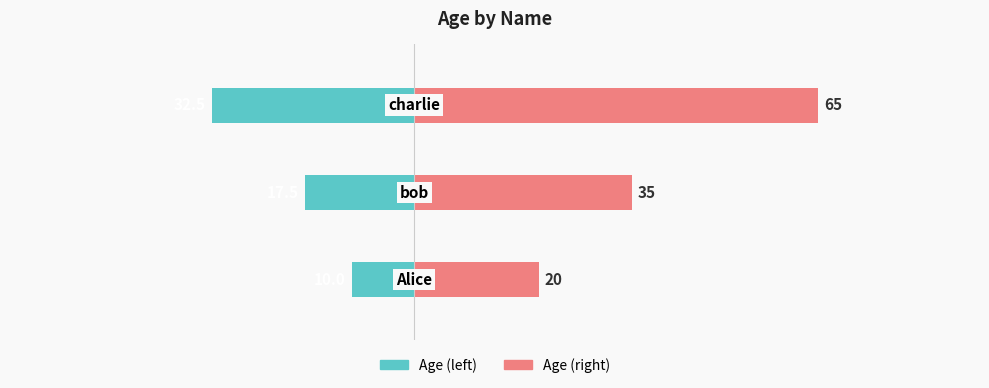

What is the approximate value of Age (right) at 1?

35.0